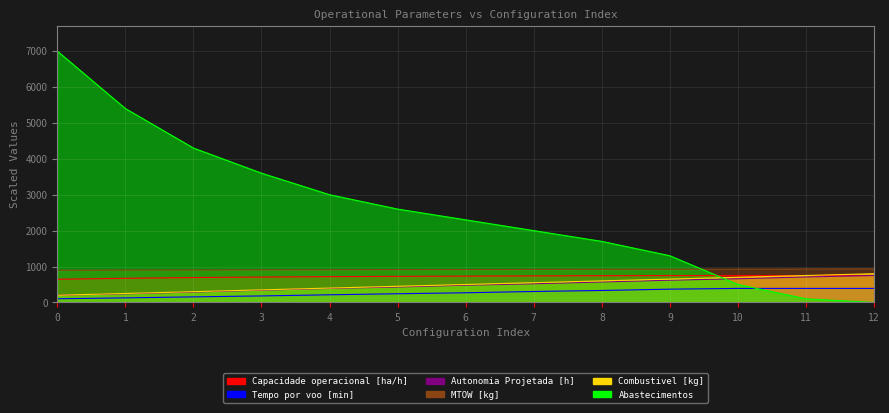

True or false: Capacidade operacional [ha/h] has a value of 707.0 at 3.

True